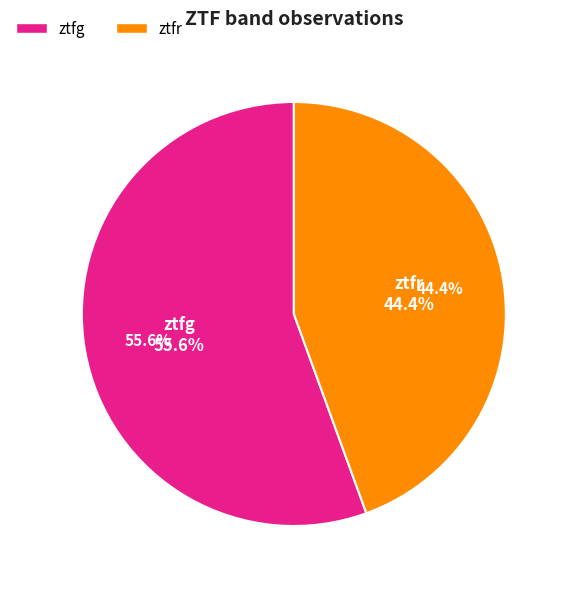

What percentage is the ztfg slice, to the nearest percent?

56%